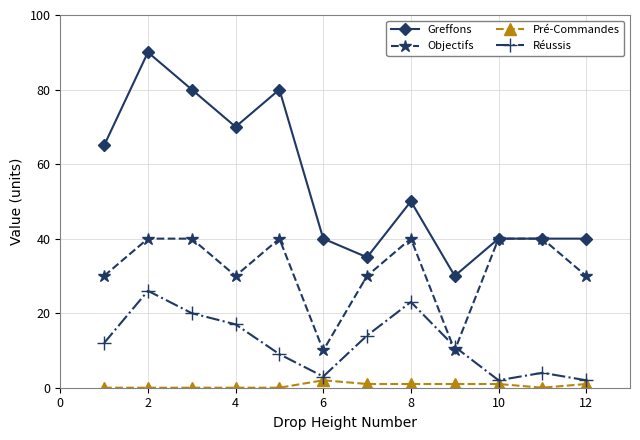

Which series has the largest total across all categories?

Greffons